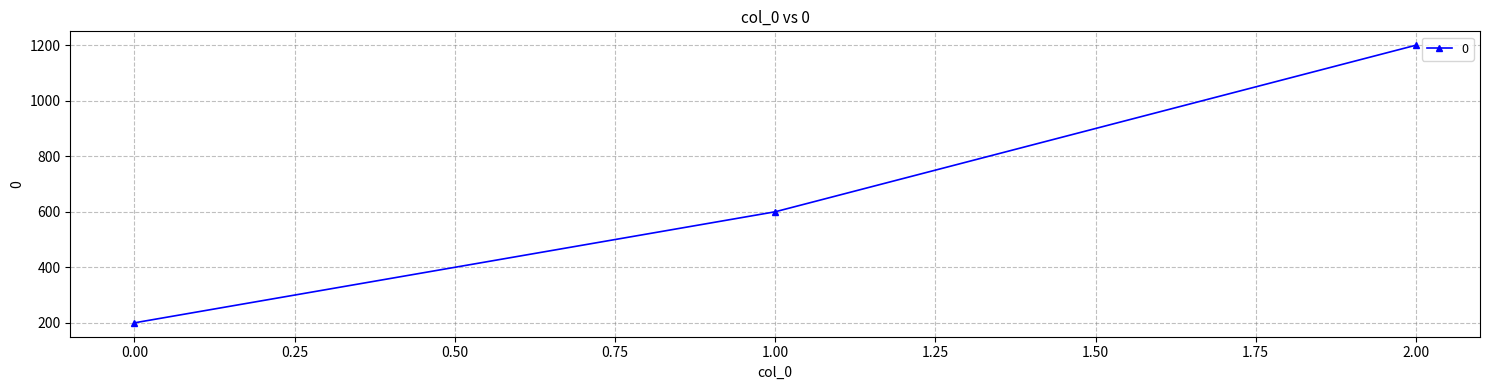

Which category has the highest value across all series?

2.00